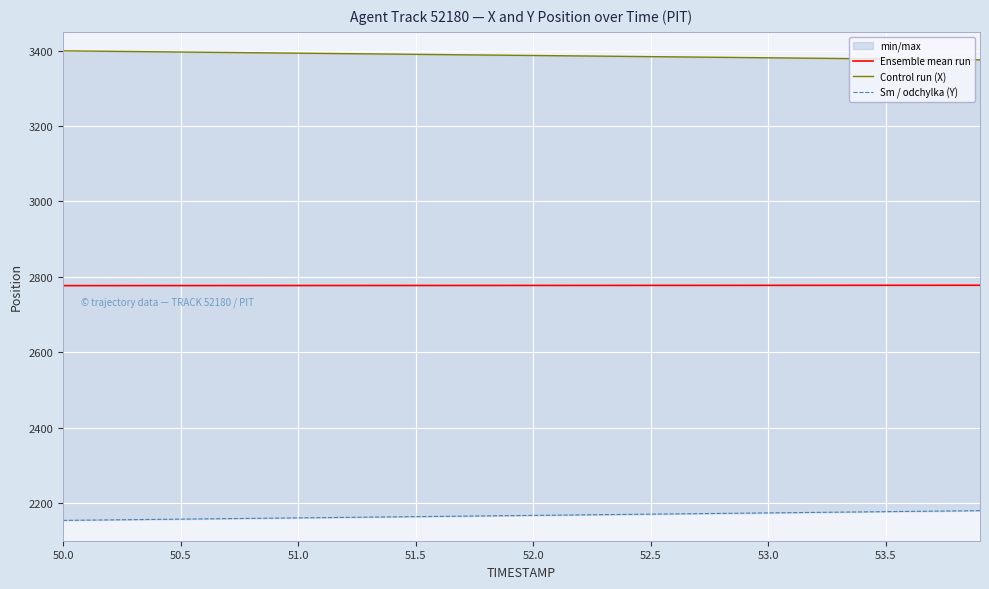

List the series in order of their overall mean, lowest first.

Sm / odchylka (Y), Ensemble mean run, Control run (X)